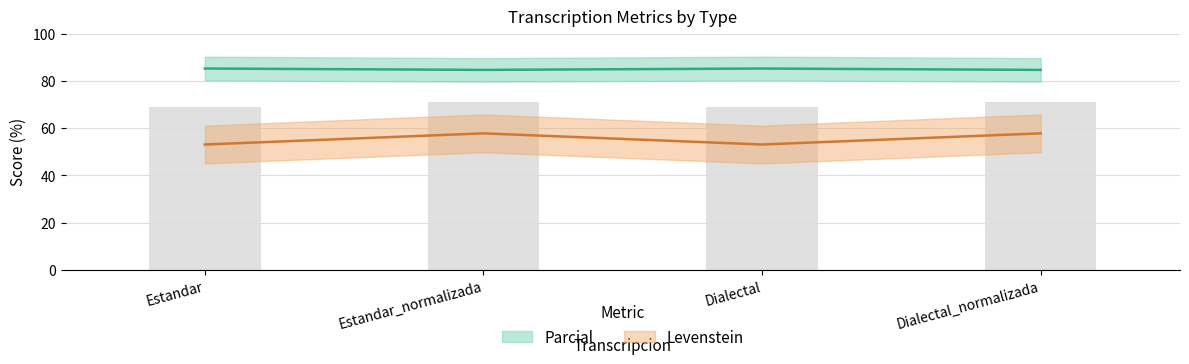

What is the minimum value shown in the chart?

53.1